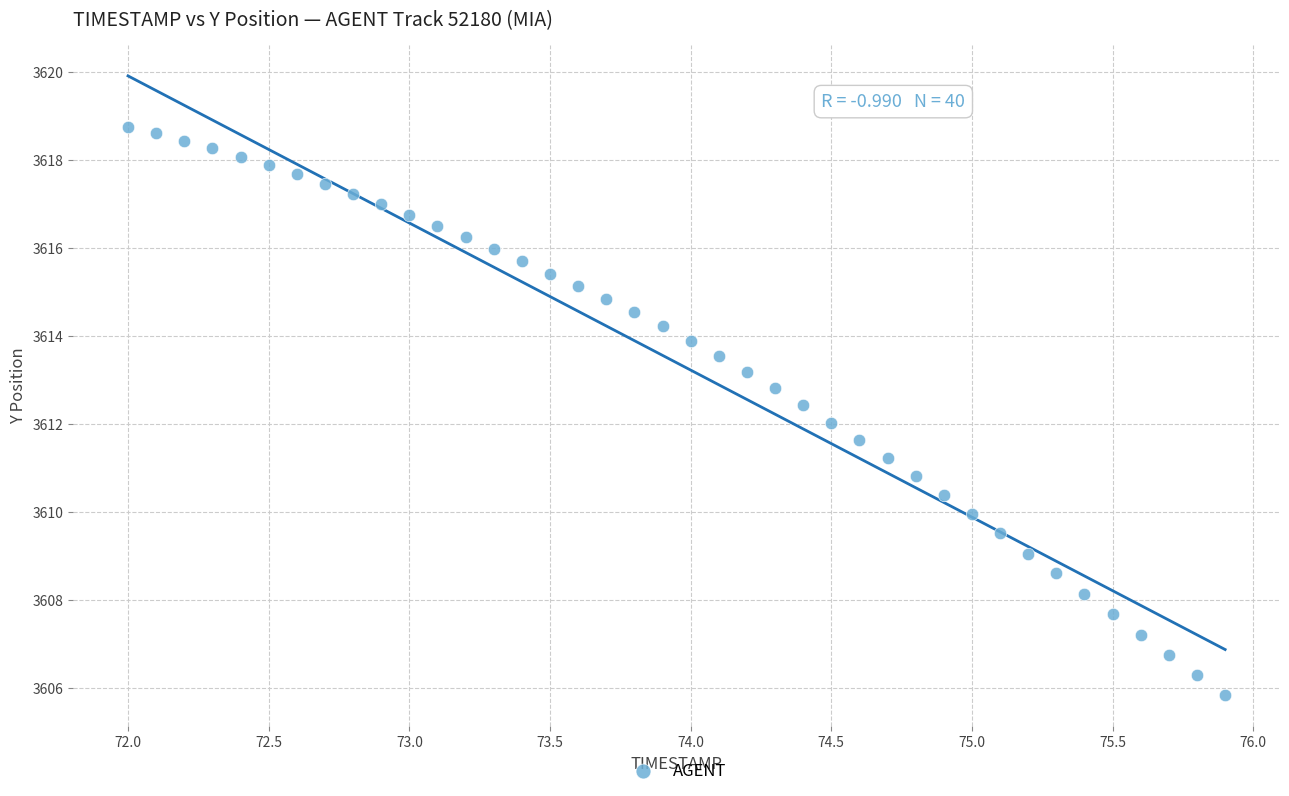

What is the range of Y values (max minus min)?

12.9